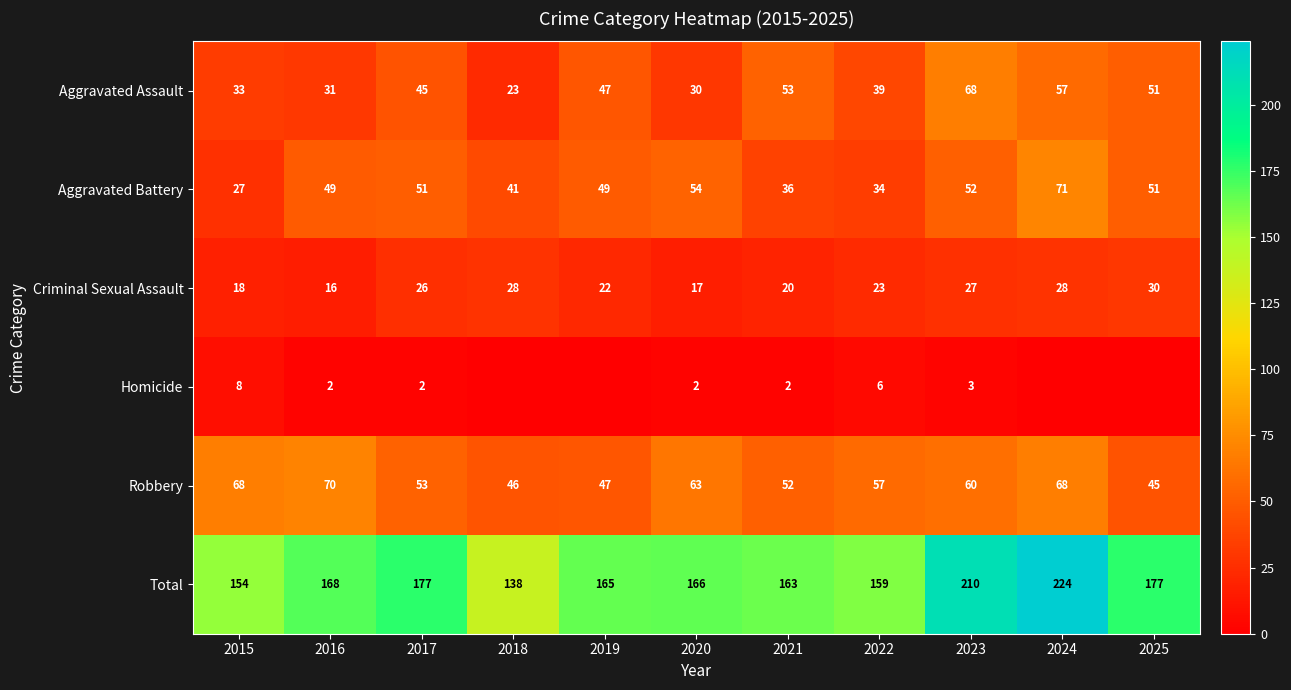

Where is Criminal Sexual Assault nearest to the value 23?

2022